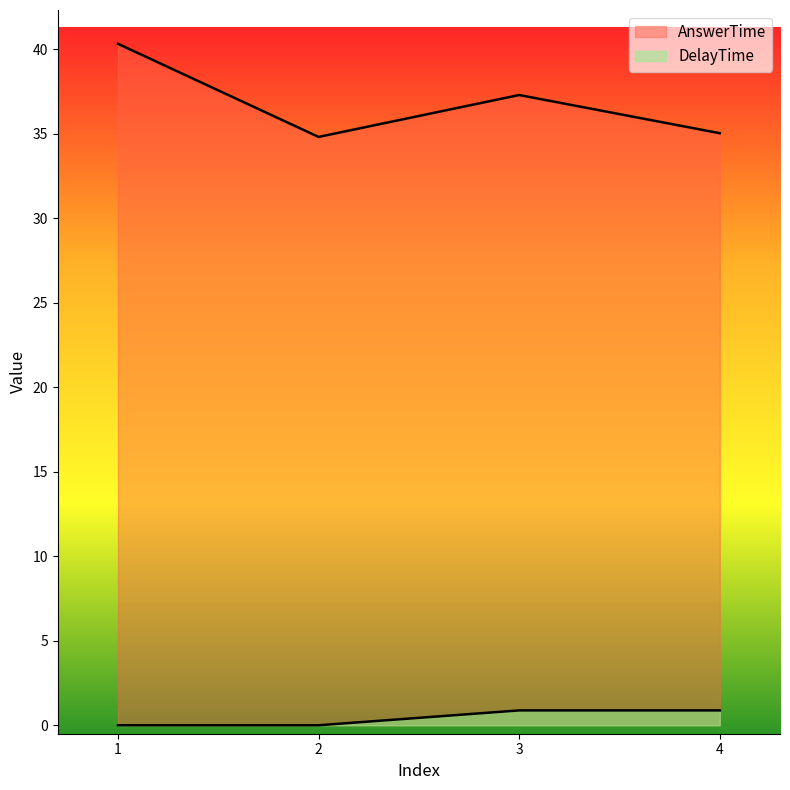

At which category is the sum across all series the highest?

1